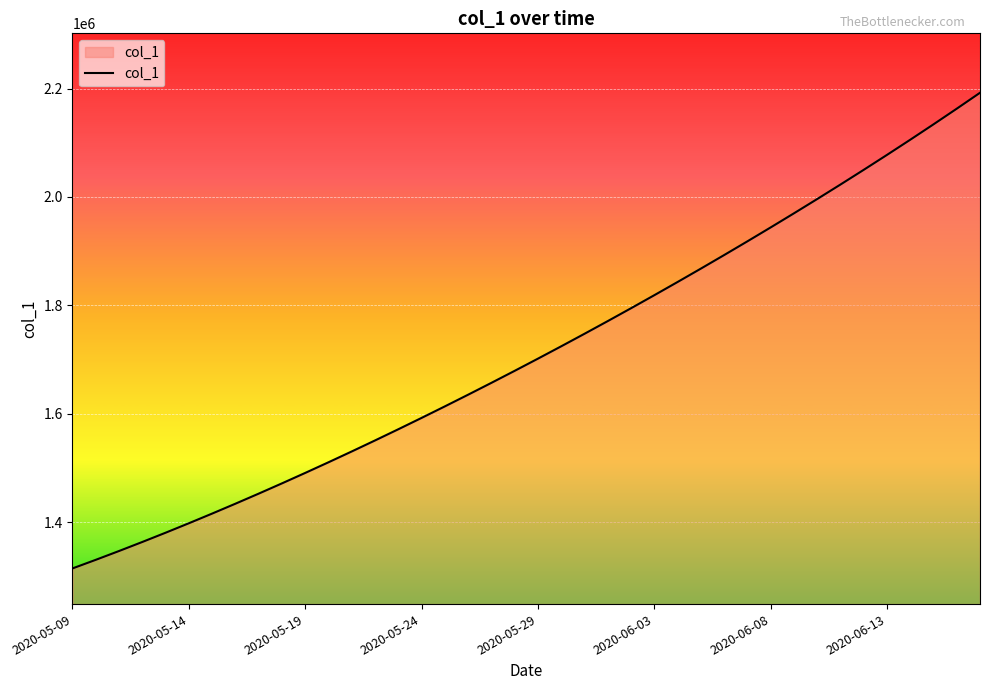

What is the minimum value shown in the chart?

1315099.0